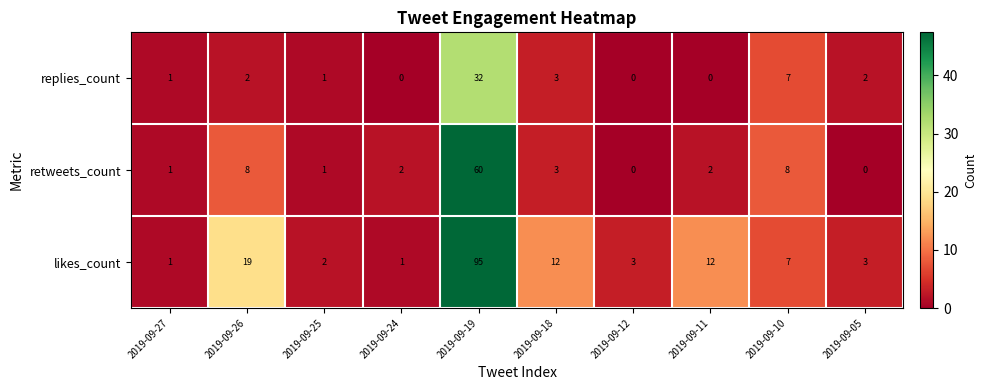

The value of retweets_count at 2019-09-05 is 0. True or false?

True